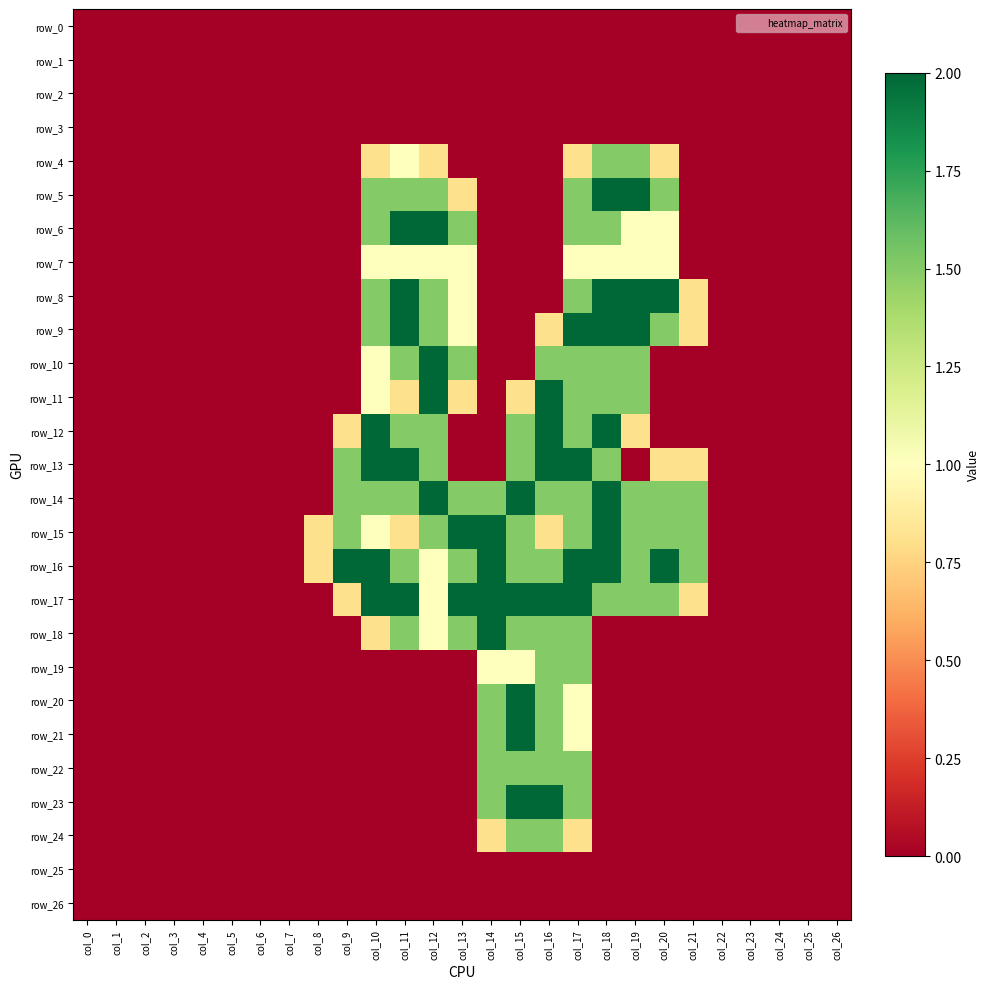

The row_9 series shows -0.8 at col_3. True or false?

False